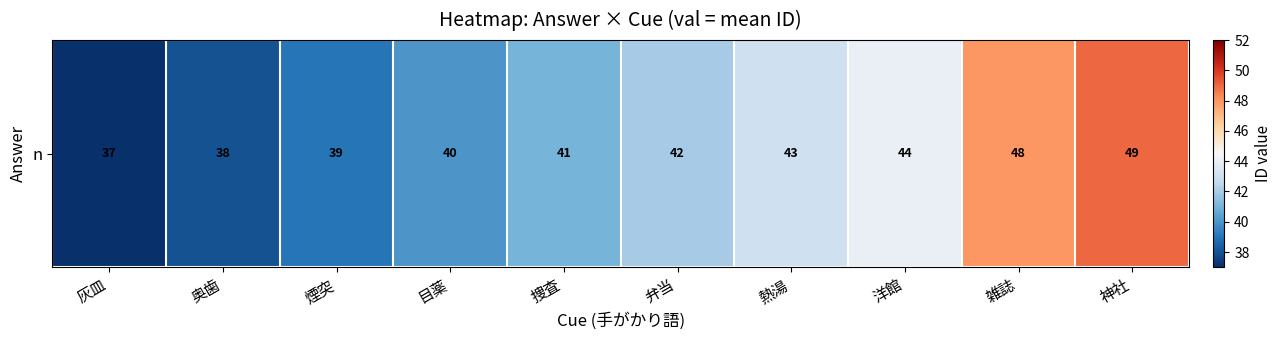

Read the value at 灰皿.

37